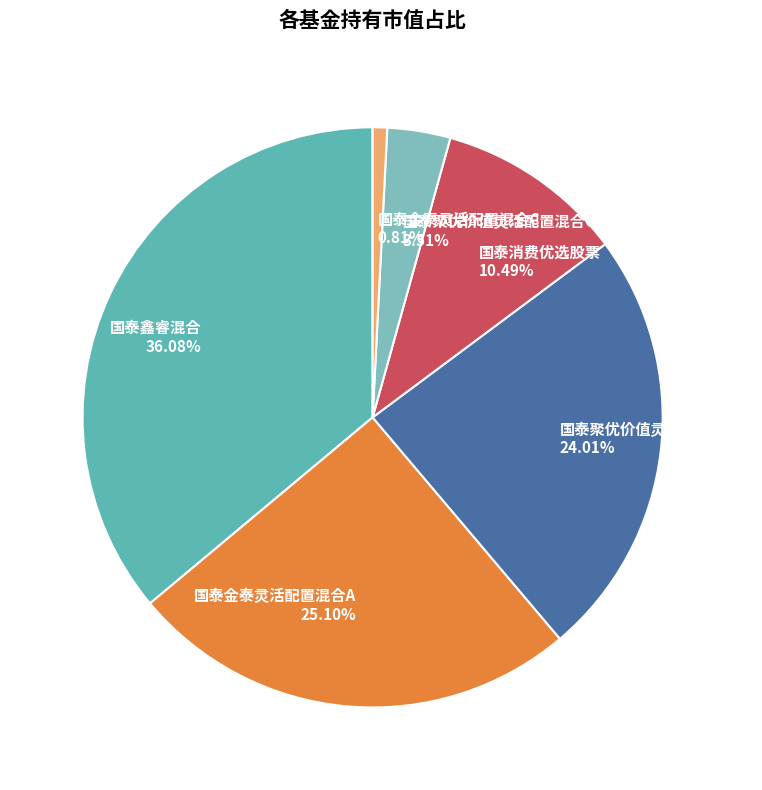

Is it true that 国泰聚优价值灵活配置混合A is 24% of the pie?

True